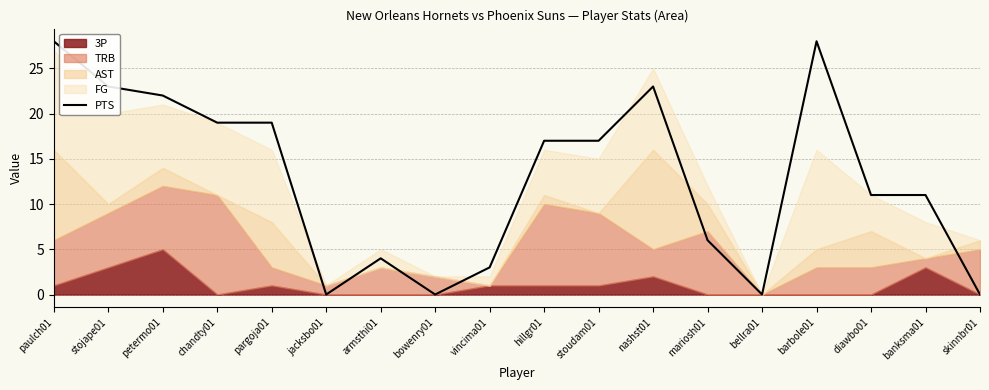

Which has a higher value, mariosh01 or pargoja01?

pargoja01